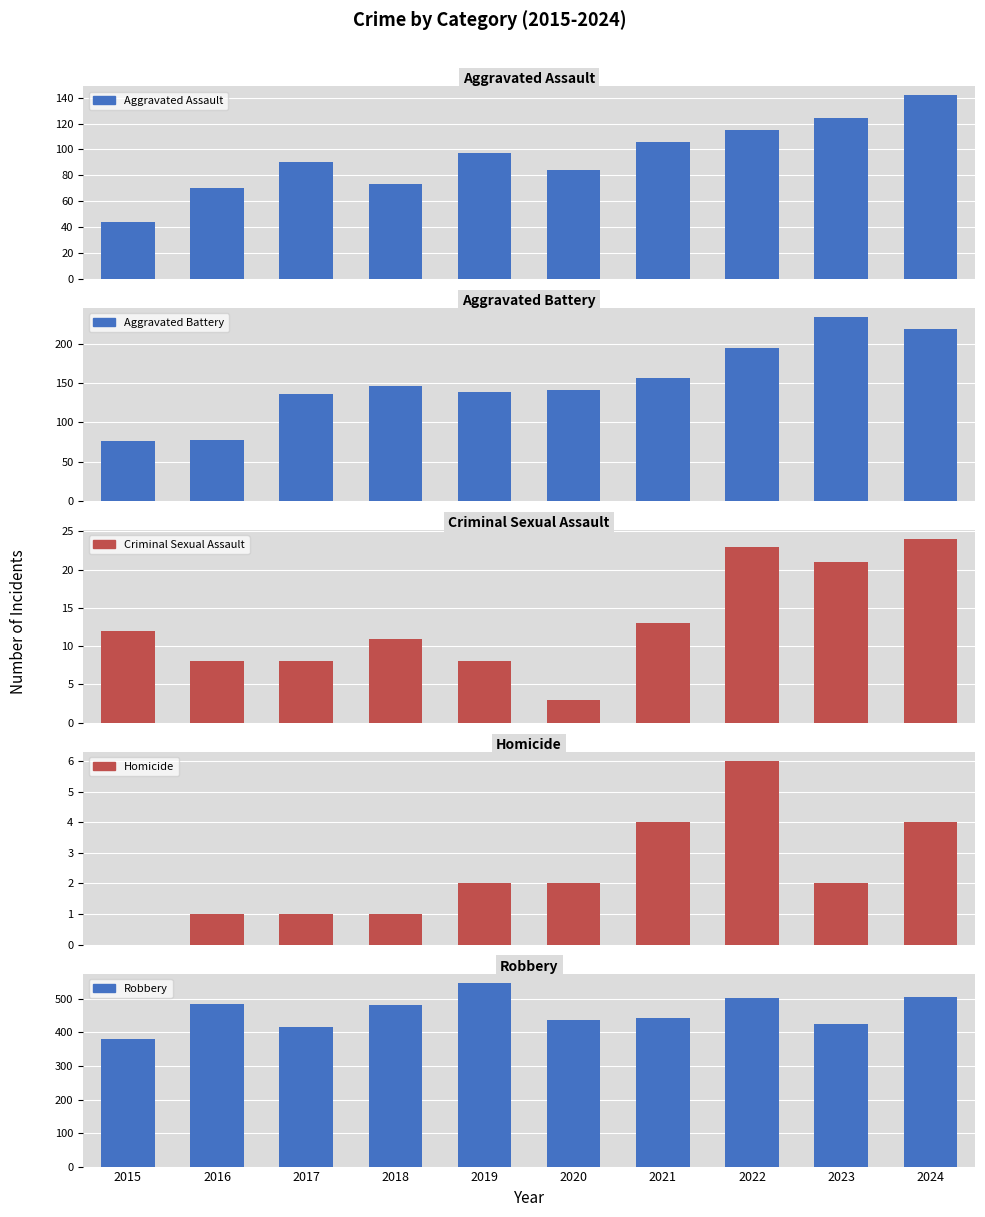

Read the Aggravated Assault value at 2023.

124